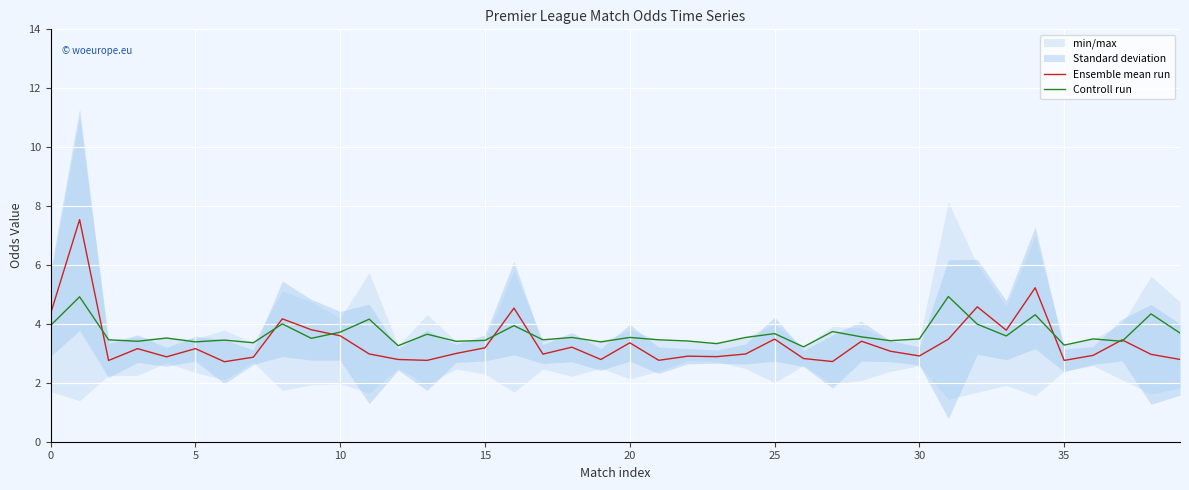

True or false: Controll run has a value of 3.7 at 10.

True